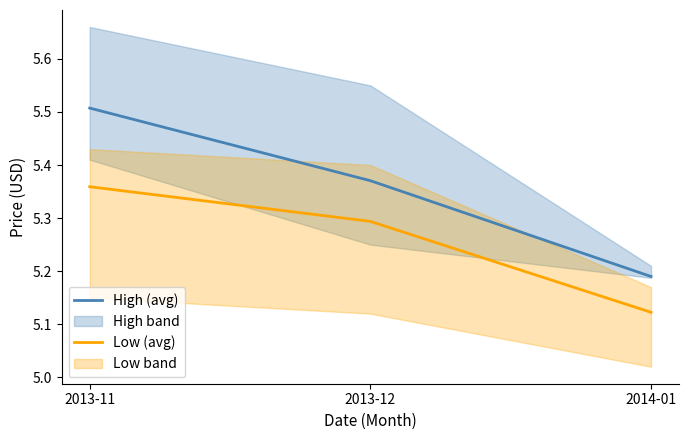

Reading right to left, extract all data points from this chart.

High (avg): 2014-01=5.2	2013-12=5.4	2013-11=5.5
Low (avg): 2014-01=5.1	2013-12=5.3	2013-11=5.4